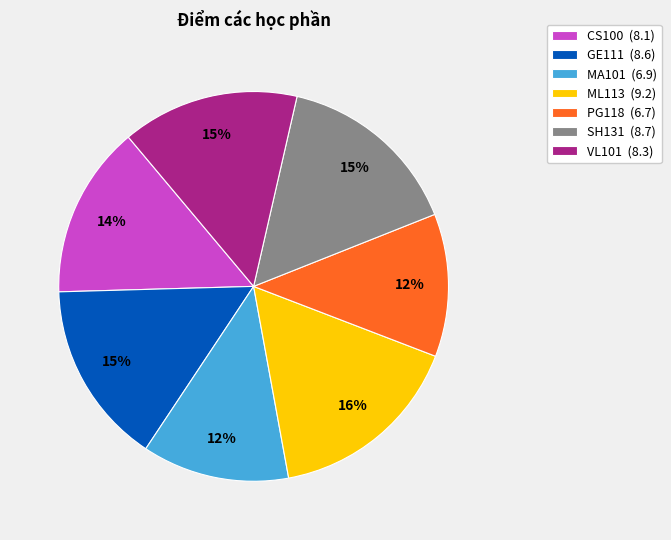

Approximately how many times larger is the value at SH131 (8.7) compared to VL101 (8.3)?

1.0